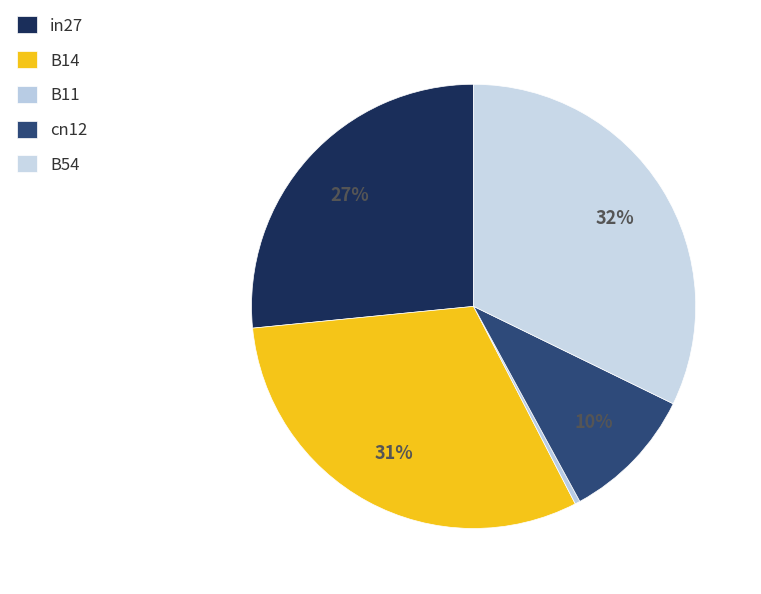

What is the largest slice in the pie chart?

B54